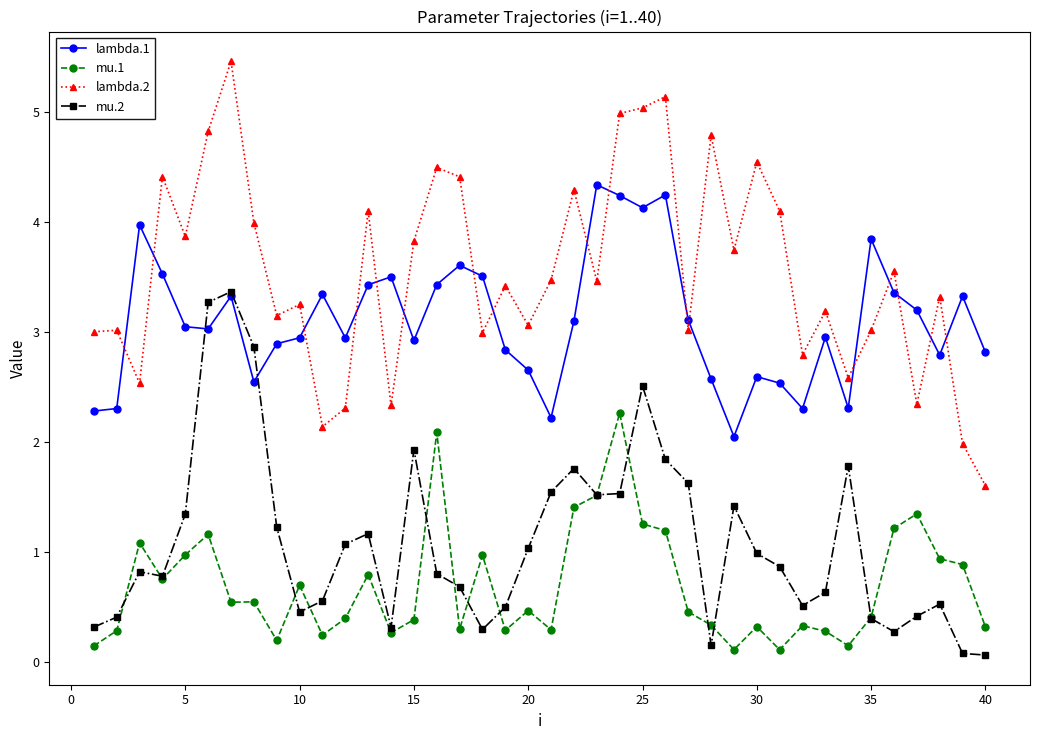

What is the highest value of the lambda.2 series?

5.5